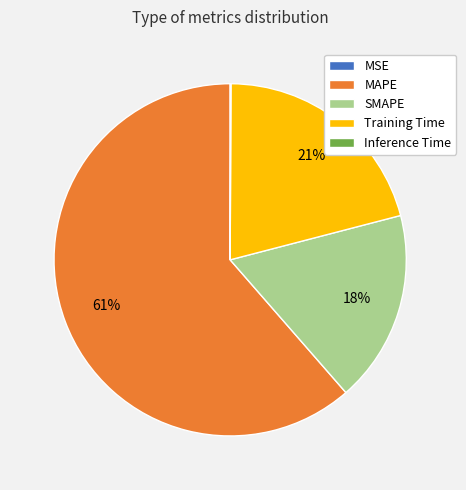

Which has a higher value, SMAPE or Training Time?

Training Time